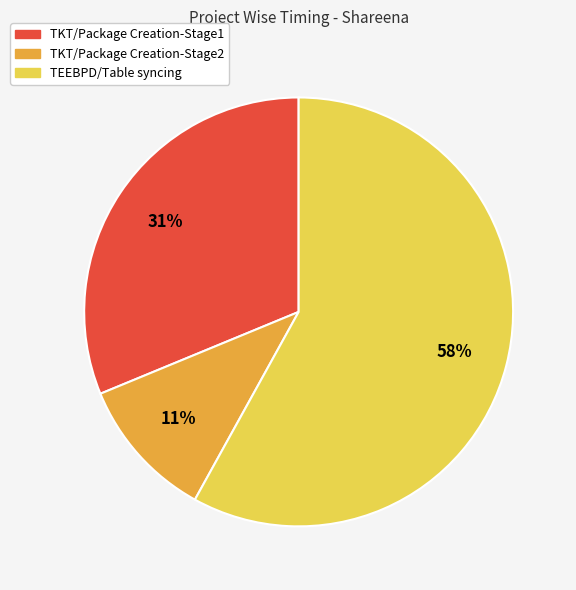

To the nearest percent, what is the average slice percentage?

33%